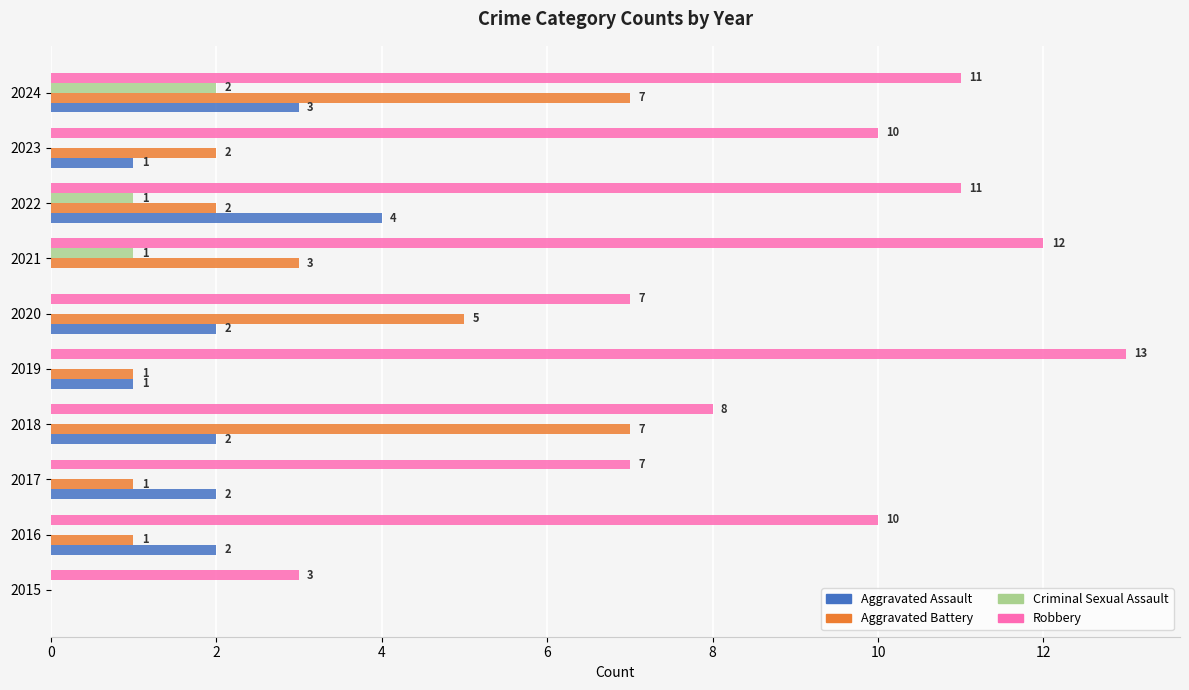

What is the maximum value for Aggravated Battery?

7